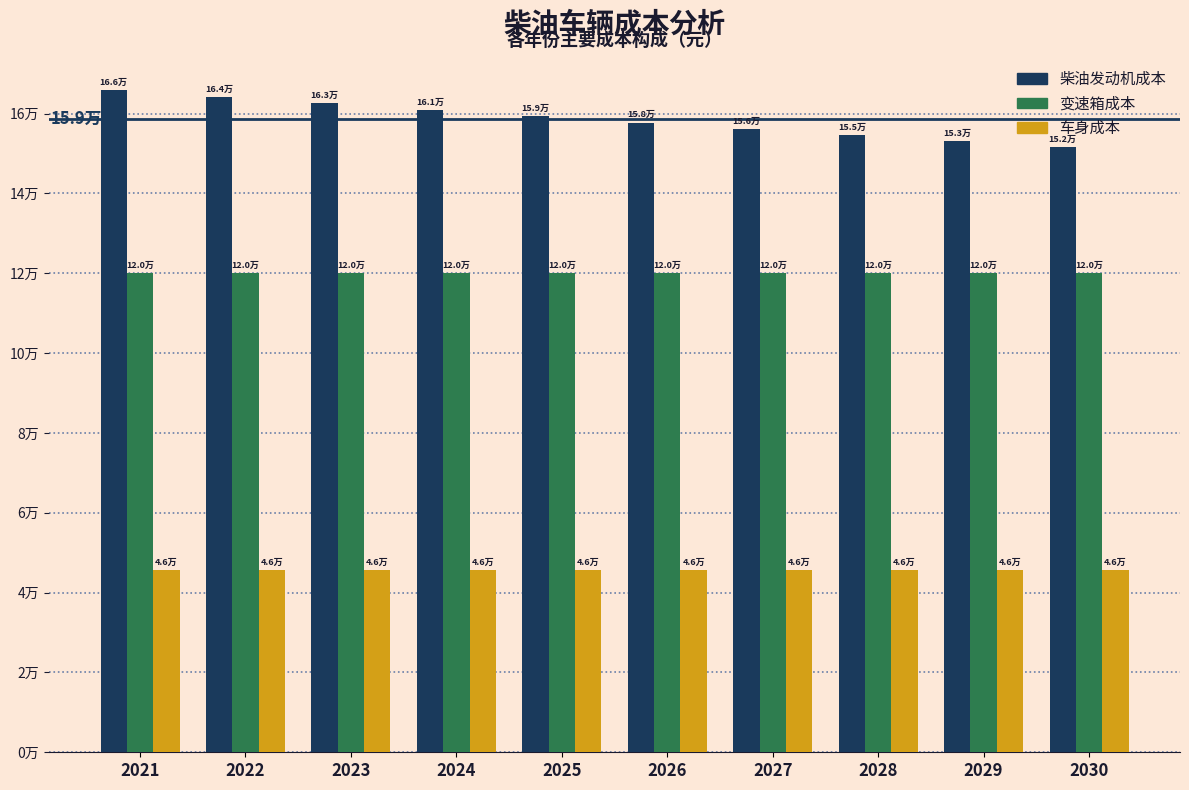

Does the chart contain stacked bars?

No